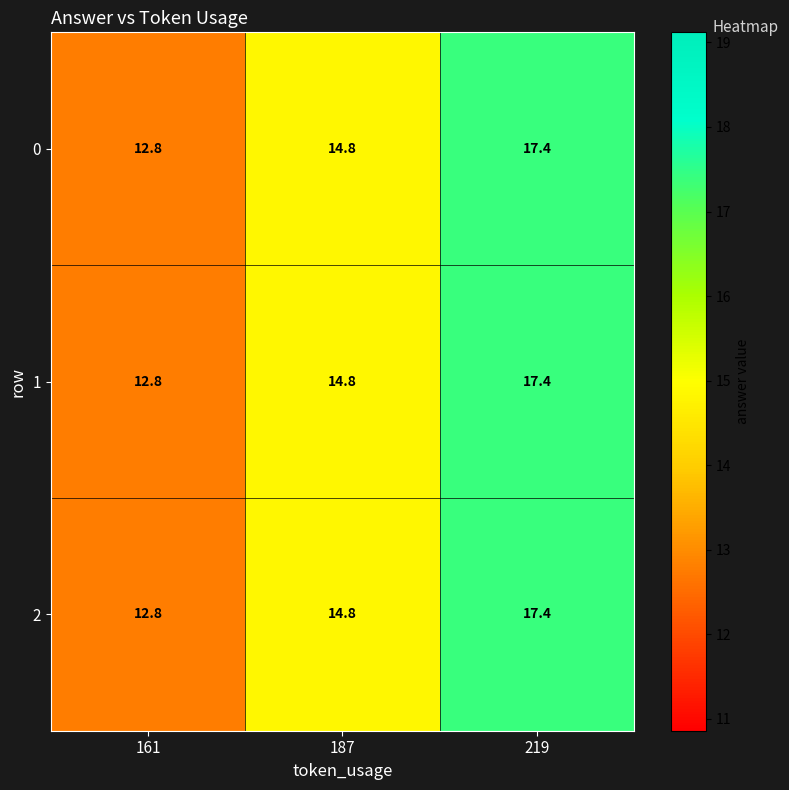

Where does the 1 series first go above 14?

187